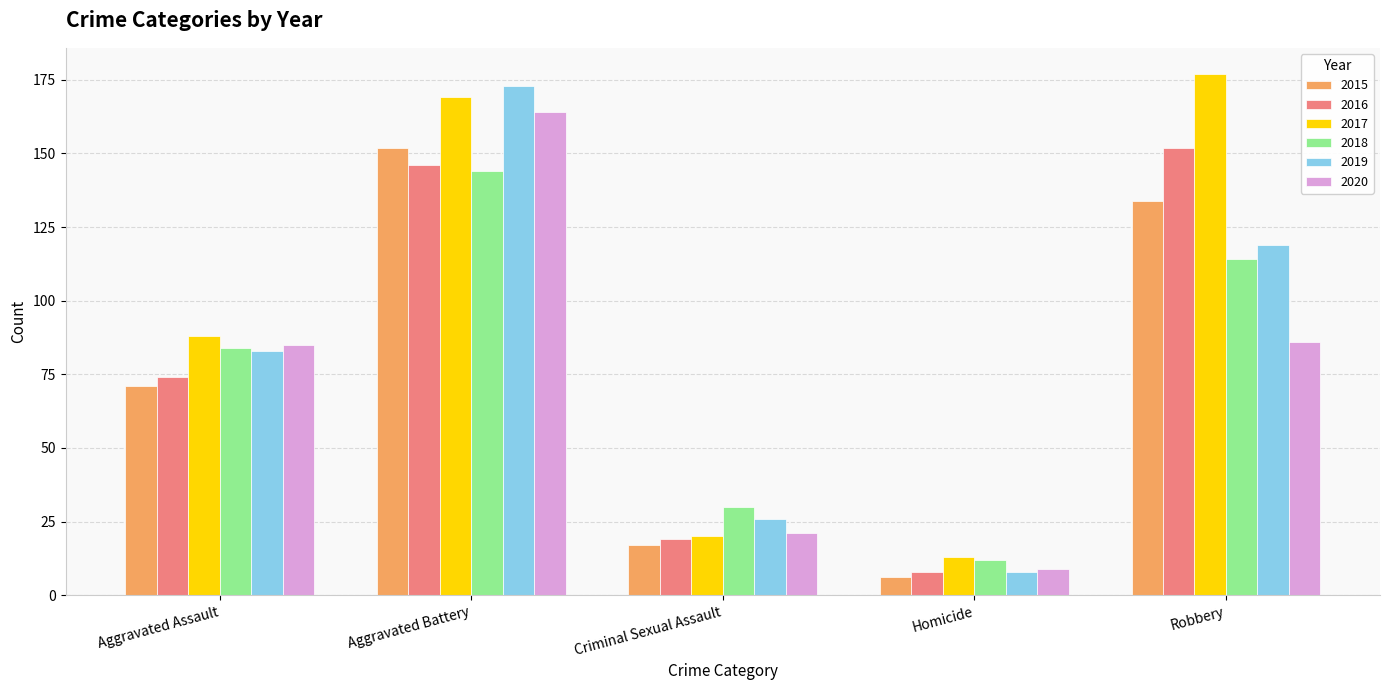

True or false: 2016 has a value of 42 at Aggravated Assault.

False